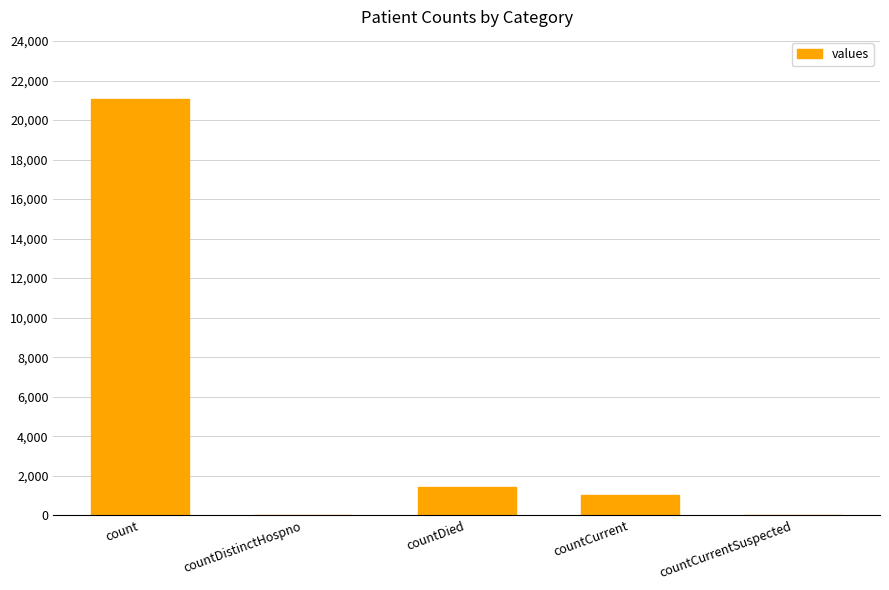

The chart shows a value of 0 at countCurrentSuspected. True or false?

True